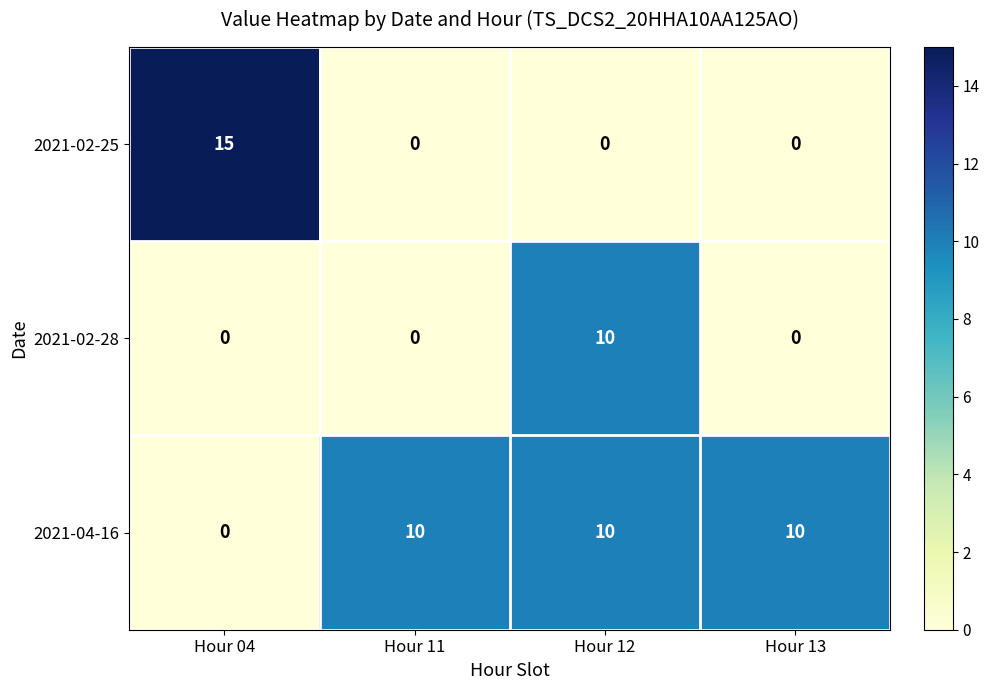

Reading left to right, extract all data points from this chart.

2021-02-25: 15	0	0	0
2021-02-28: 0	0	10	0
2021-04-16: 0	10	10	10